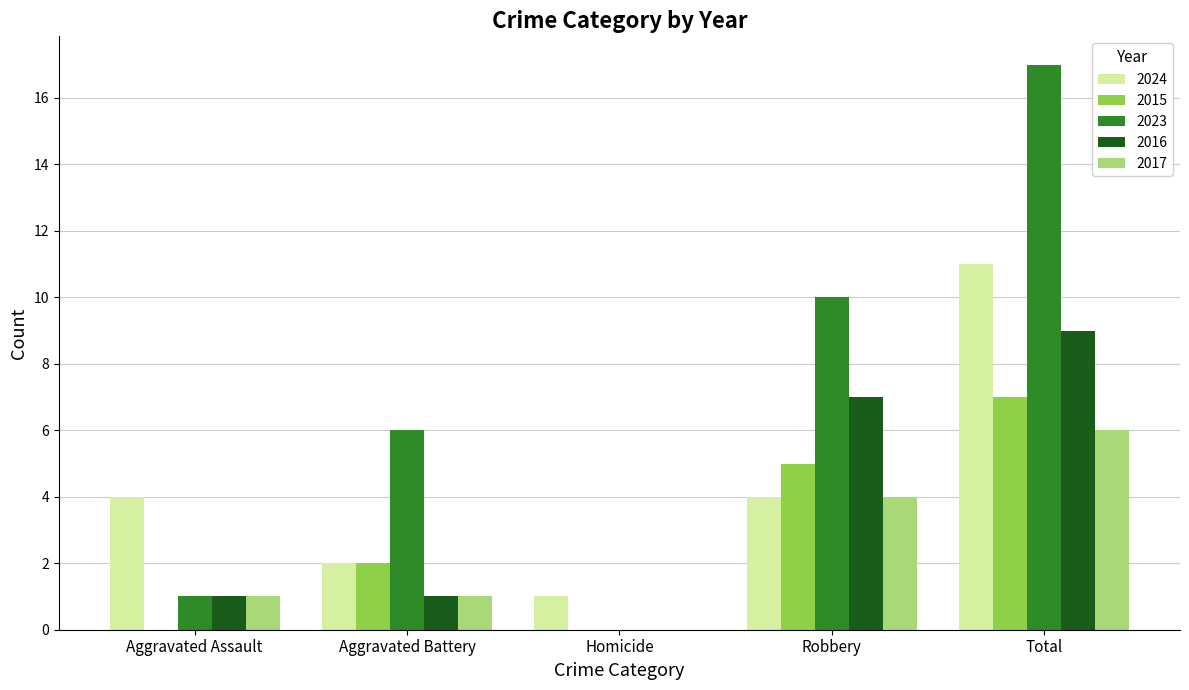

At which category is the sum across all series the highest?

Total